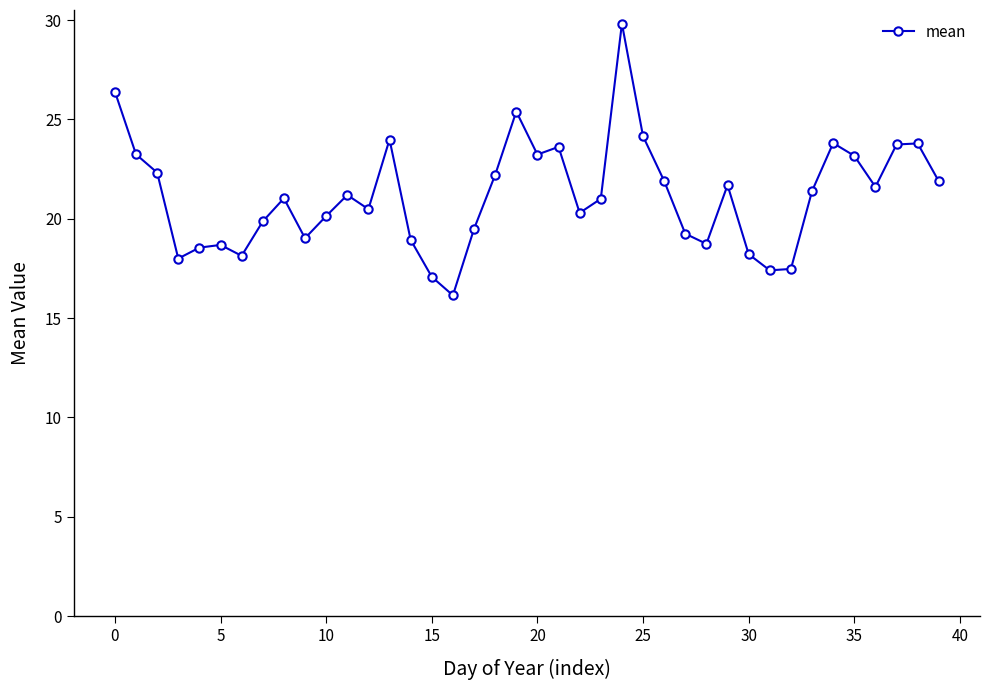

What is the average value?

21.2